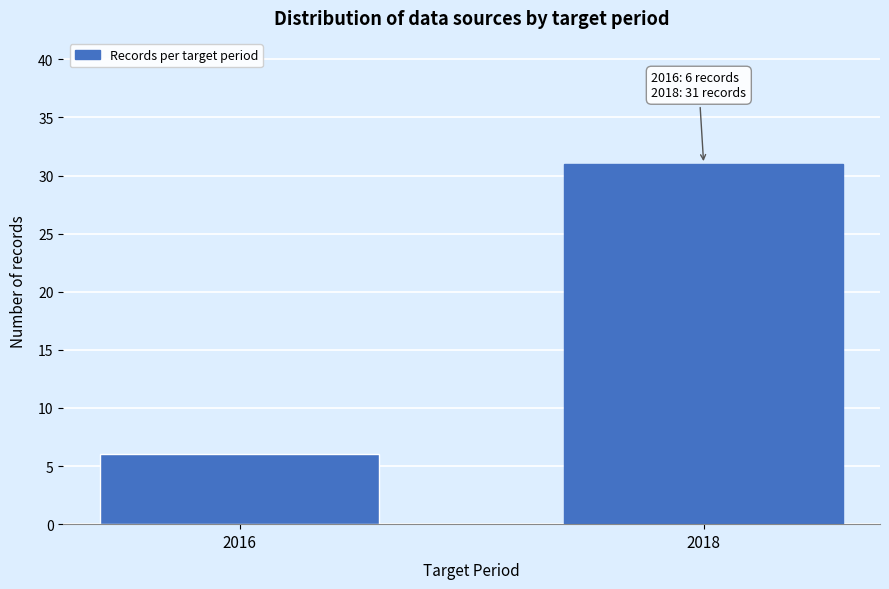

Reading left to right, extract all data points from this chart.

2016=6	2018=31